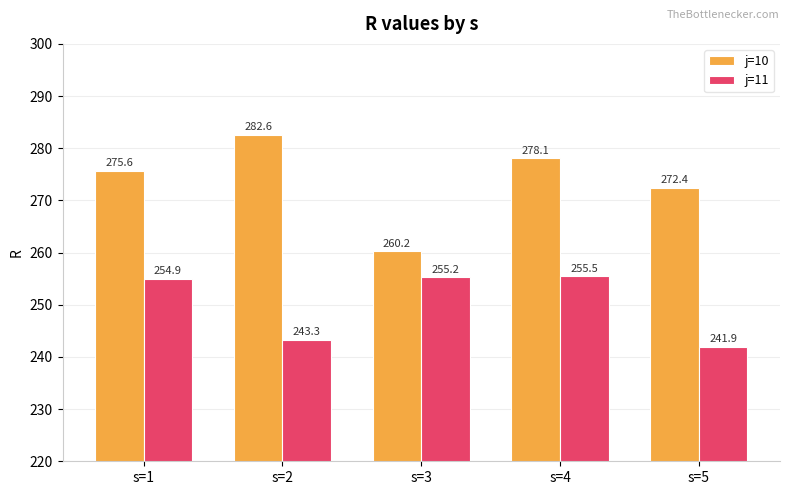

Rank the series by their maximum value, from highest to lowest.

j=10, j=11